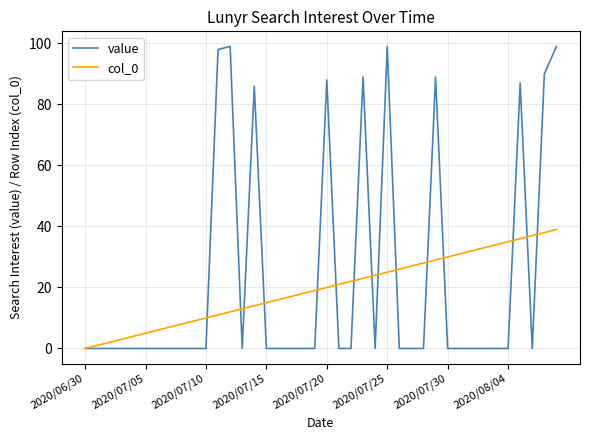

What is the highest value of the value series?

99